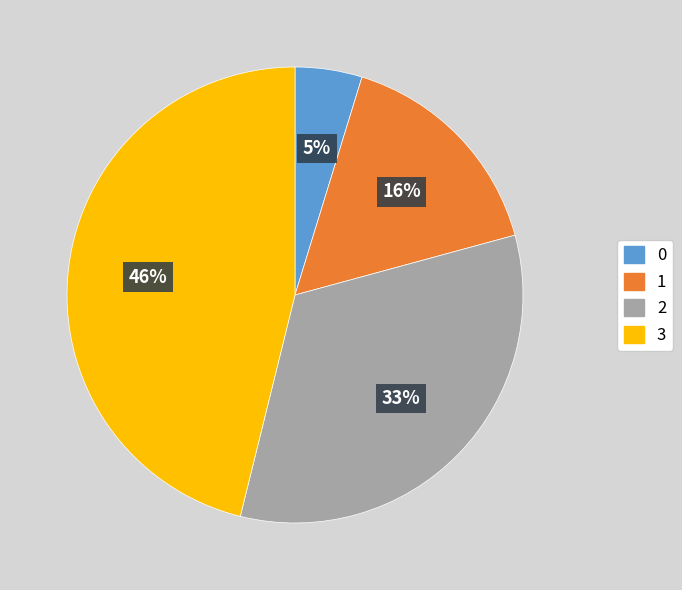

Rank the categories by value from lowest to highest.

0, 1, 2, 3